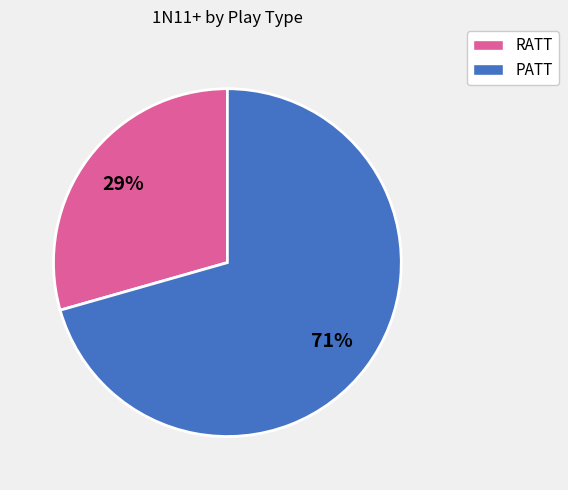

Is there any slice that represents more than half of the pie?

Yes